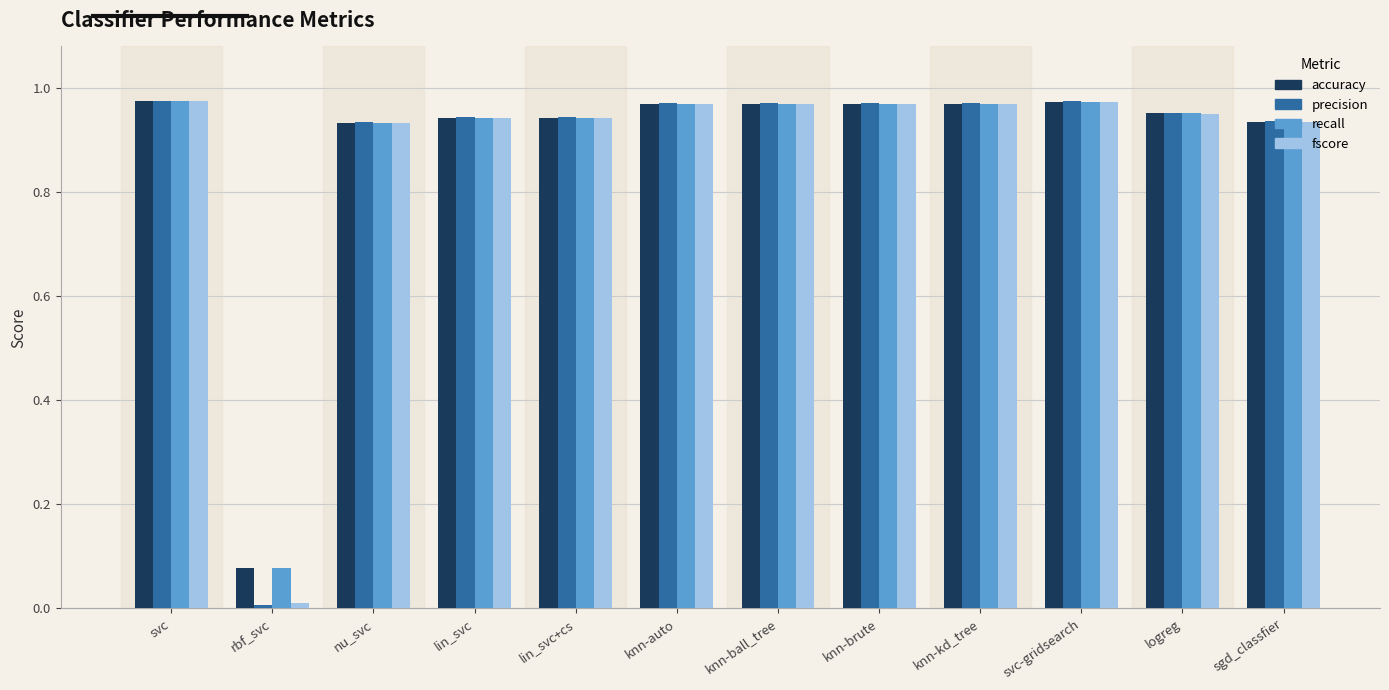

Which series has the largest range (max minus min)?

precision